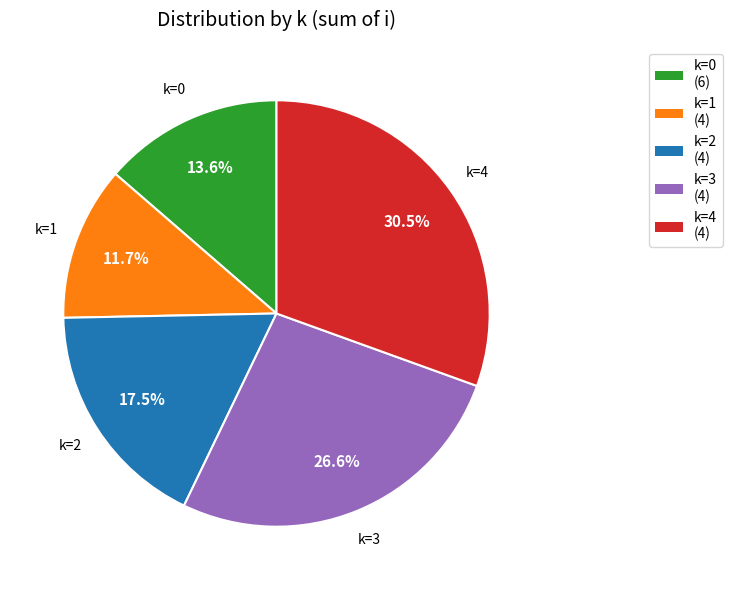

Which category has the smallest portion of the pie?

k=1